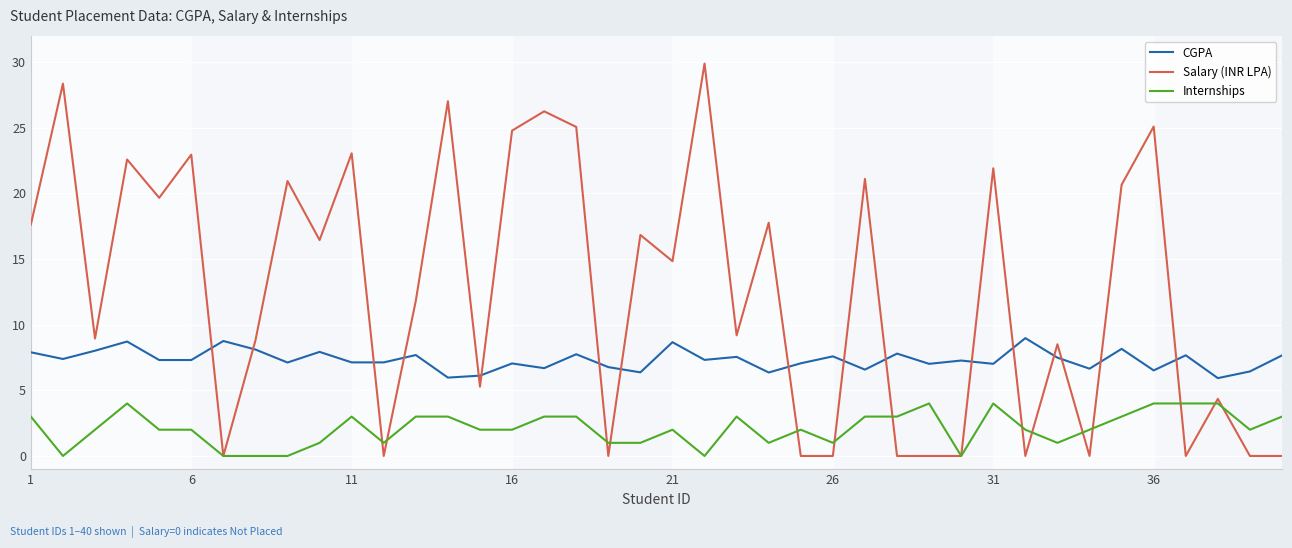

True or false: CGPA and Internships cross at least once.

False